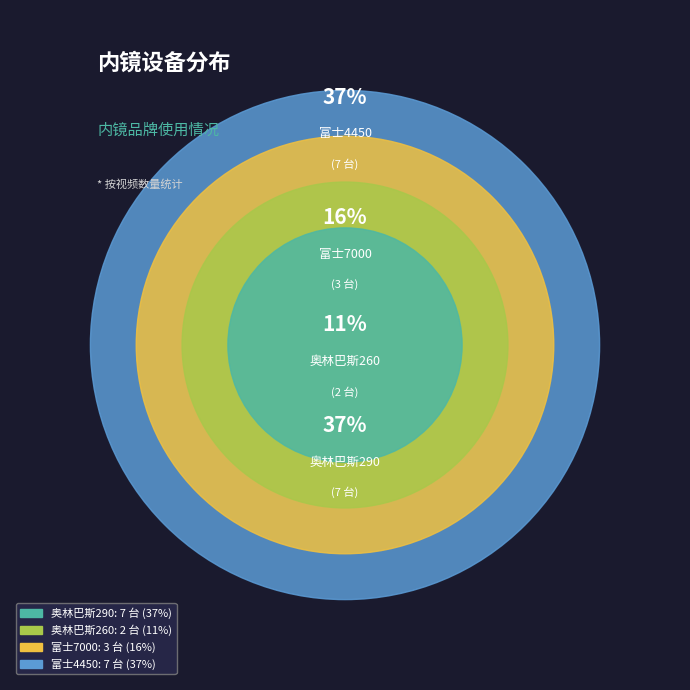

Which slice is the largest?

奥林巴斯290